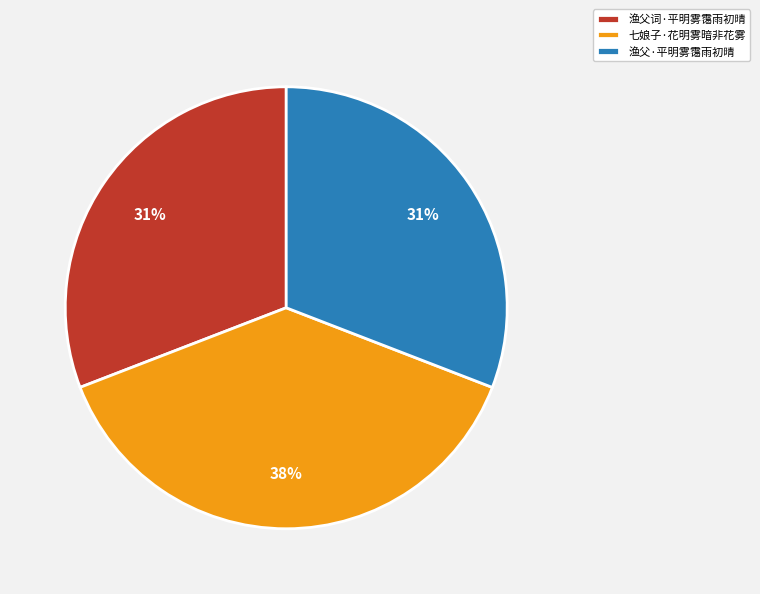

How many segments does this pie chart have?

3